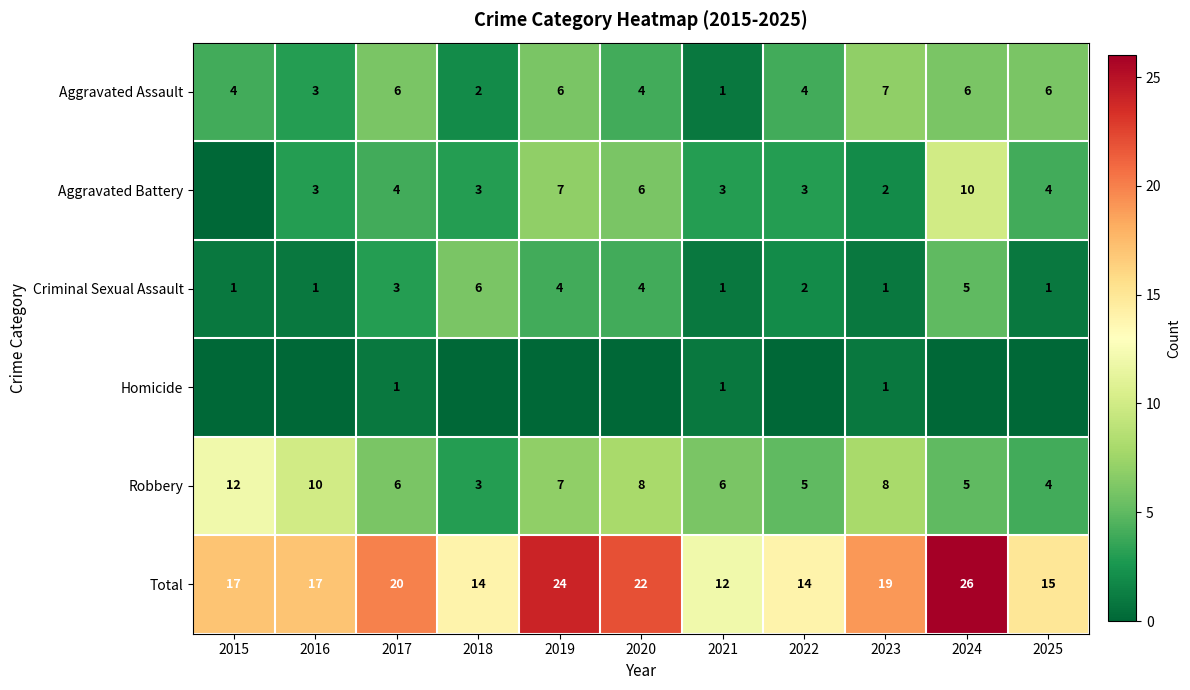

Is the value of Robbery at 2020 greater than the value of Criminal Sexual Assault at 2024?

Yes